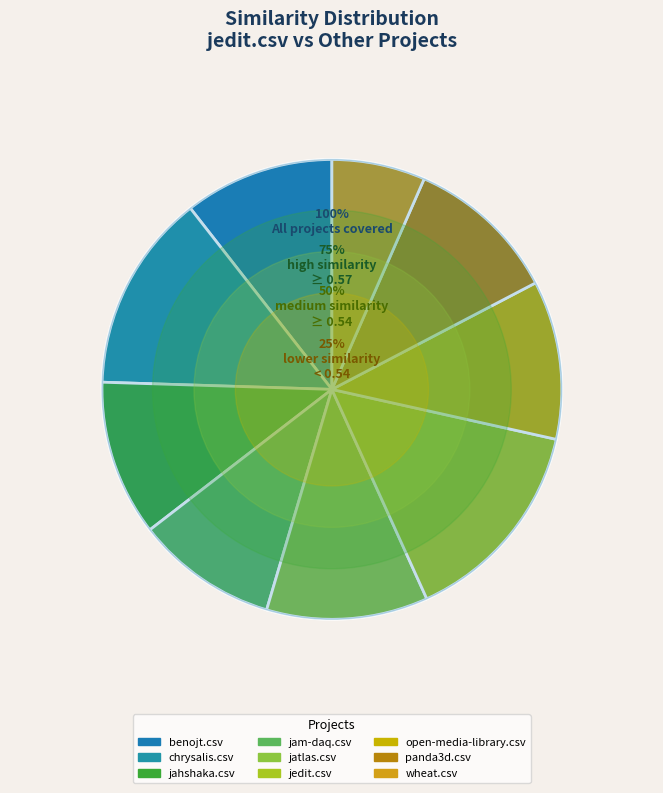

To the nearest percent, what is the combined percentage of panda3d.csv and jedit.csv?

25%